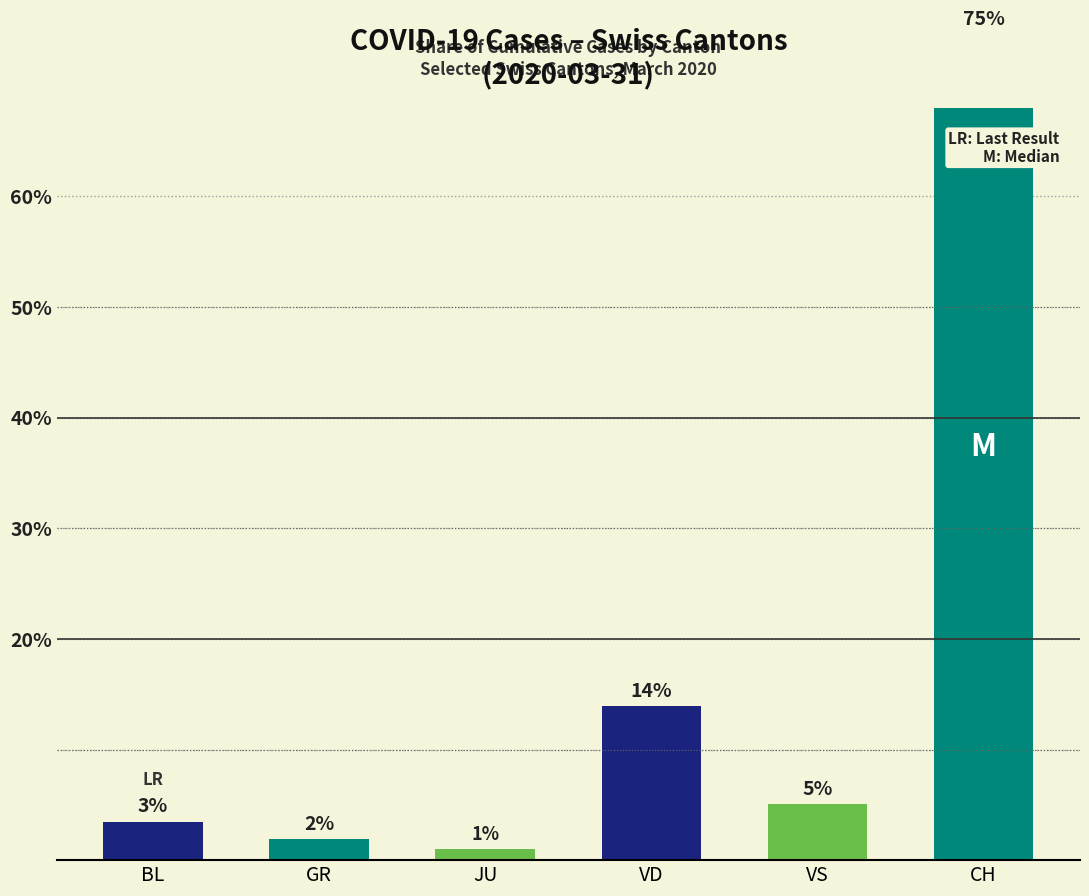

Between JU and CH, which is larger?

CH